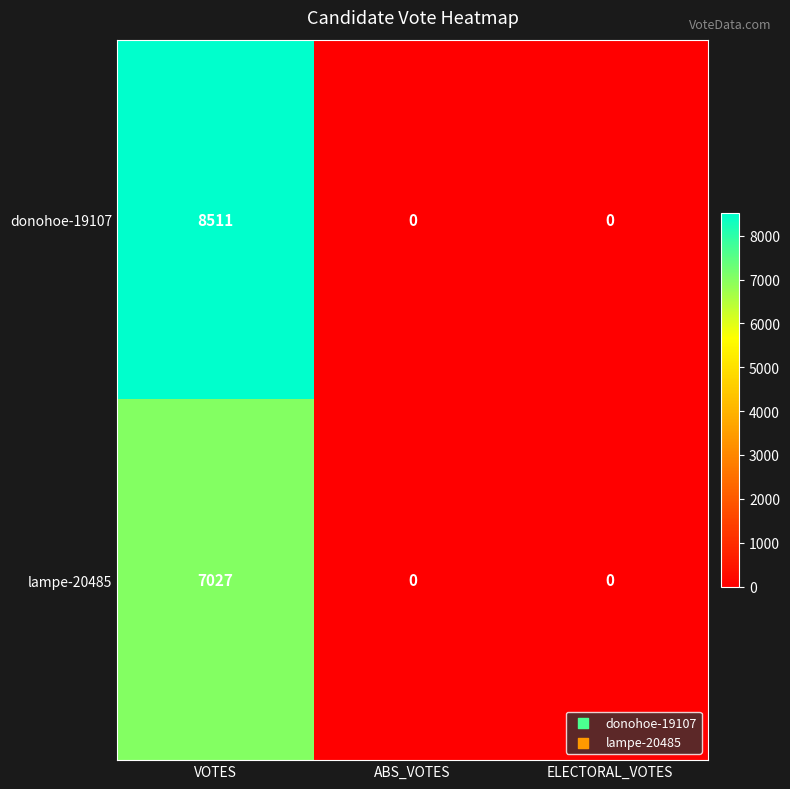

At which category is the sum across all series the highest?

VOTES